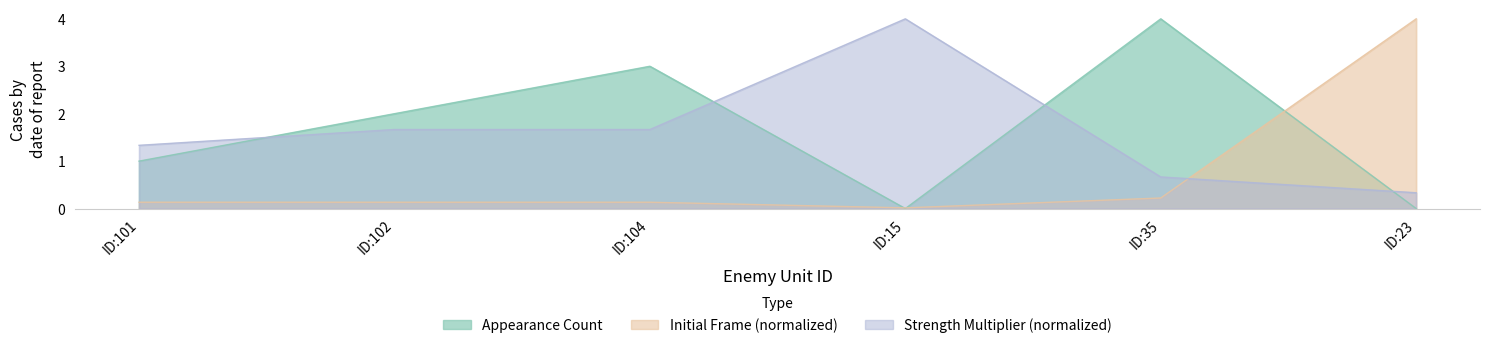

Reading left to right, extract all data points from this chart.

Appearance Count: 1.0	2.0	3.0	0.0	4.0	0.0
Initial Frame: 0.1	0.1	0.1	0.0	0.2	4.0
Strength Multiplier: 1.3	1.7	1.7	4.0	0.7	0.3